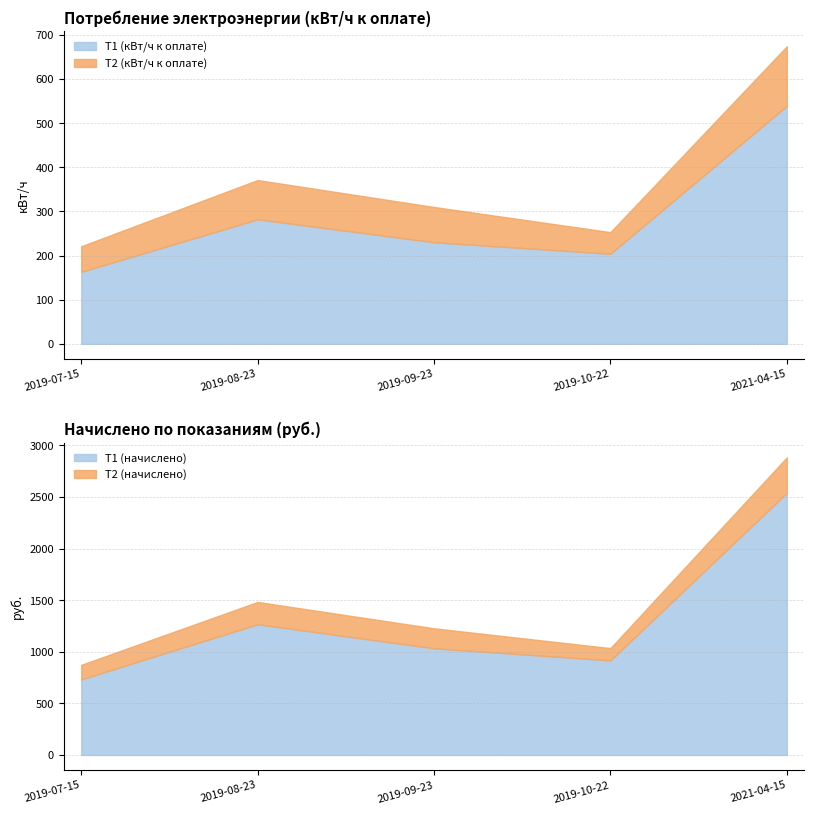

The Т1 (кВт/ч к оплате) series shows 445 at 2019-08-23. True or false?

False